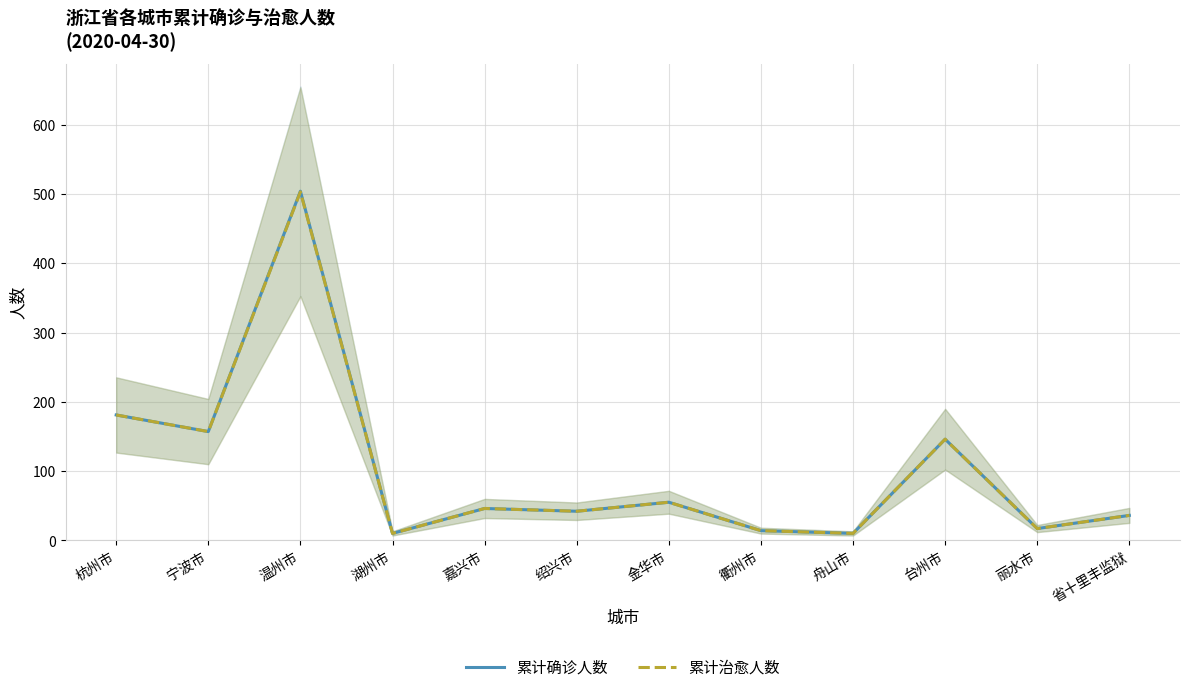

Which series has the widest spread of values?

累计确诊人数